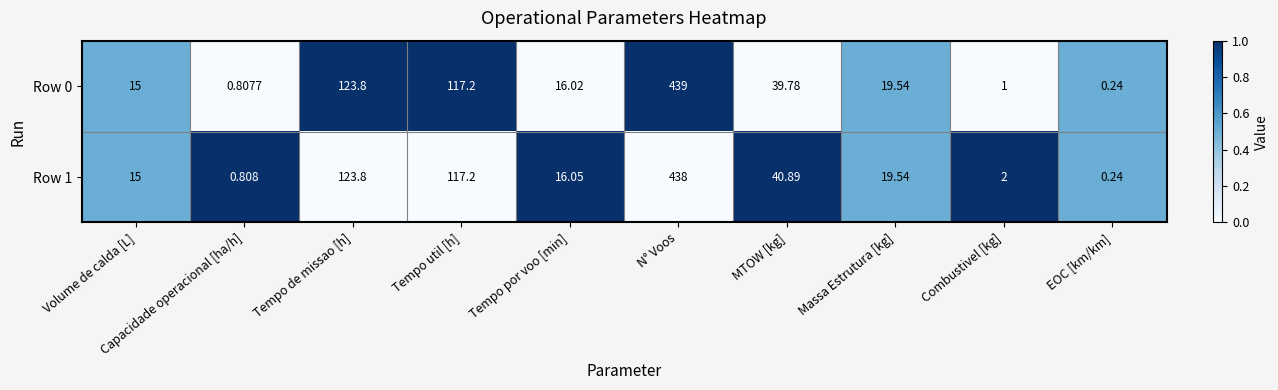

Where is Row 0 nearest to the value 219?

Tempo de missao [h]